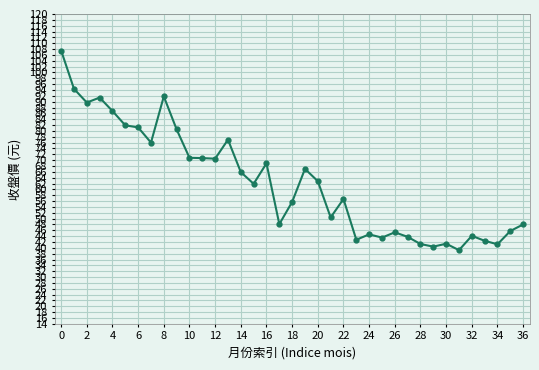

Does the chart have visible grid lines?

Yes